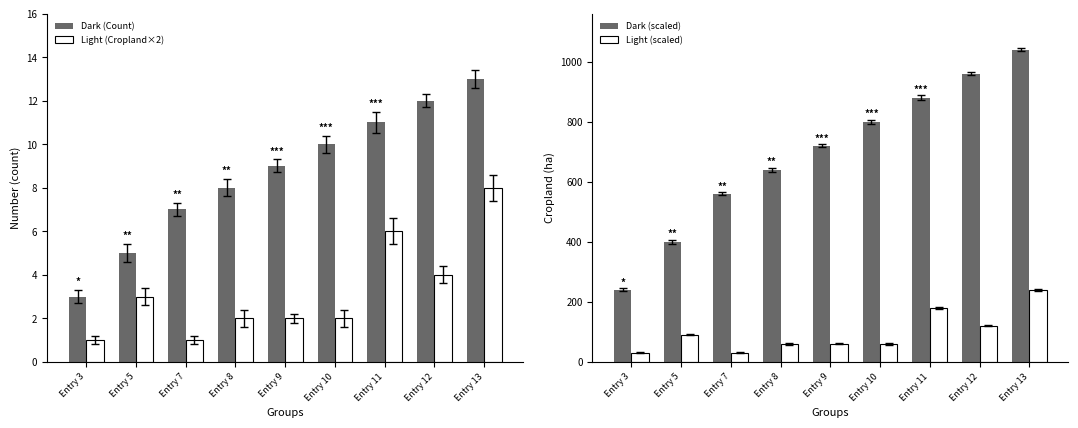

How many bars are there in total?

36